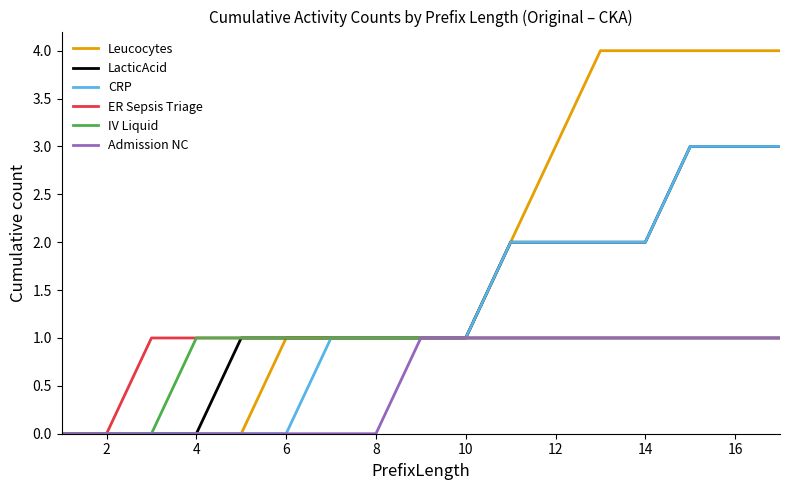

What is the sum of all IV Liquid values?

14